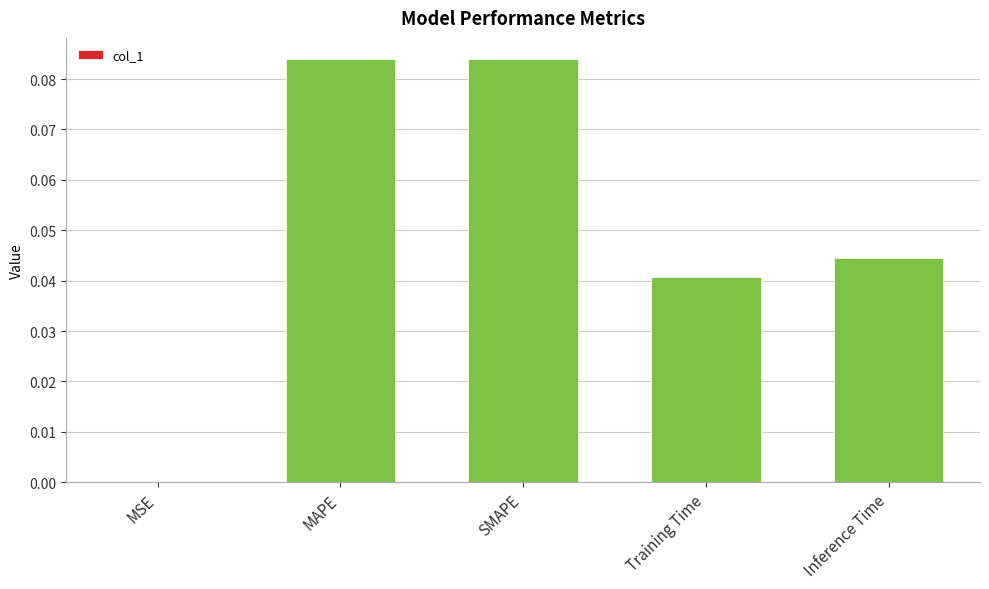

Are the bars horizontal?

No